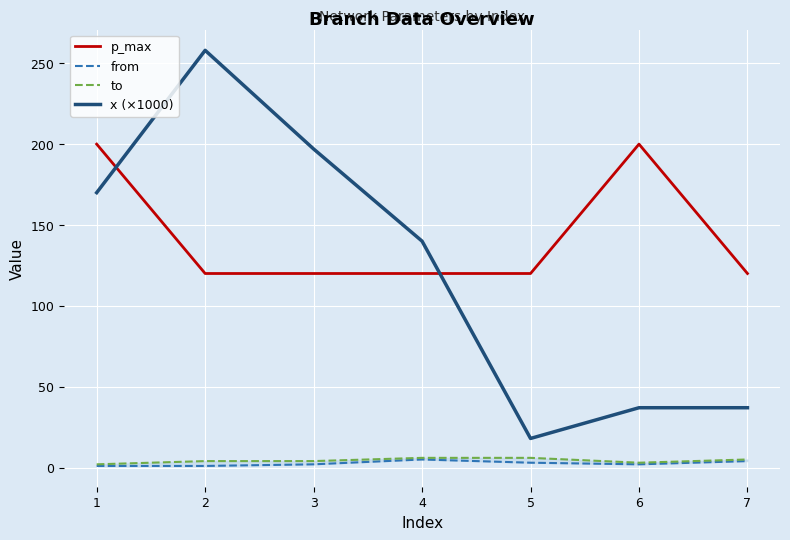

How many interior local valleys does the x (×1000) series have?

1